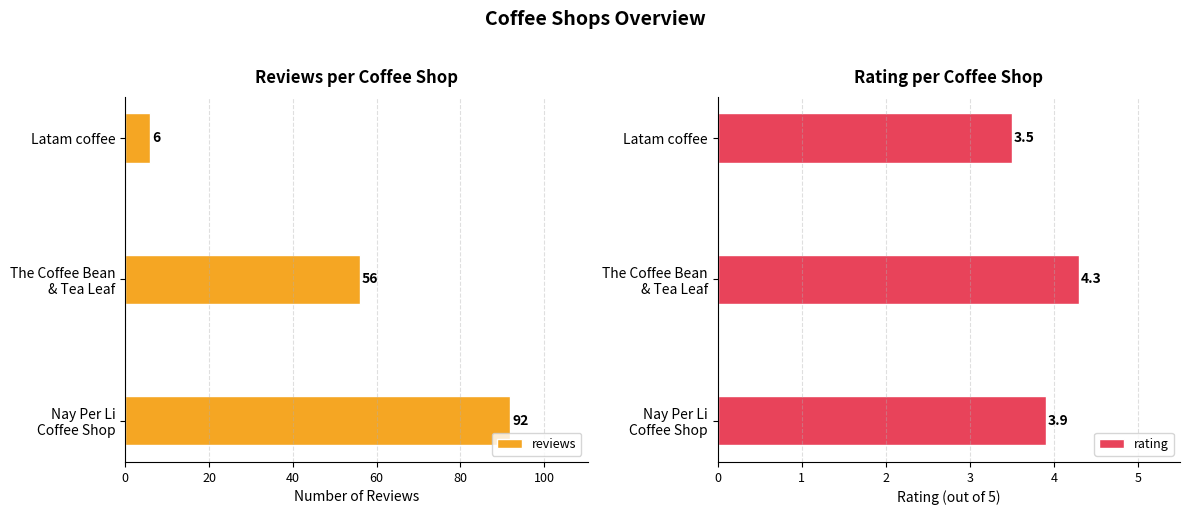

At which label does reviews reach its minimum?

Latam coffee